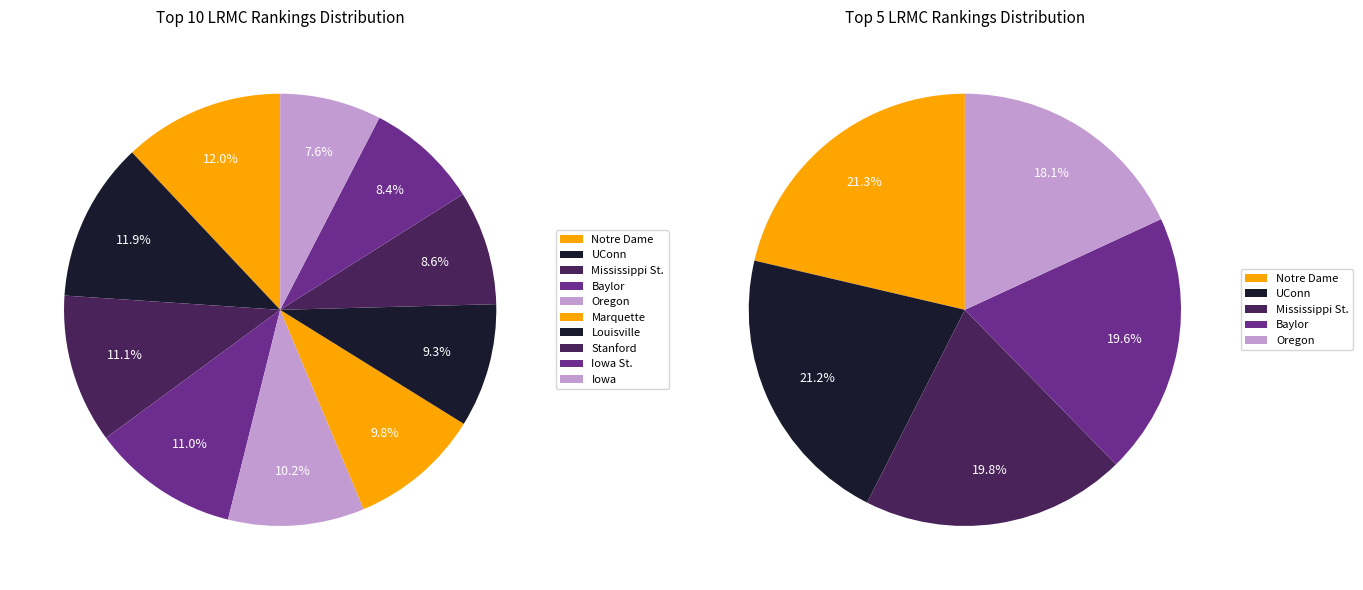

Is there a majority slice in this chart?

No